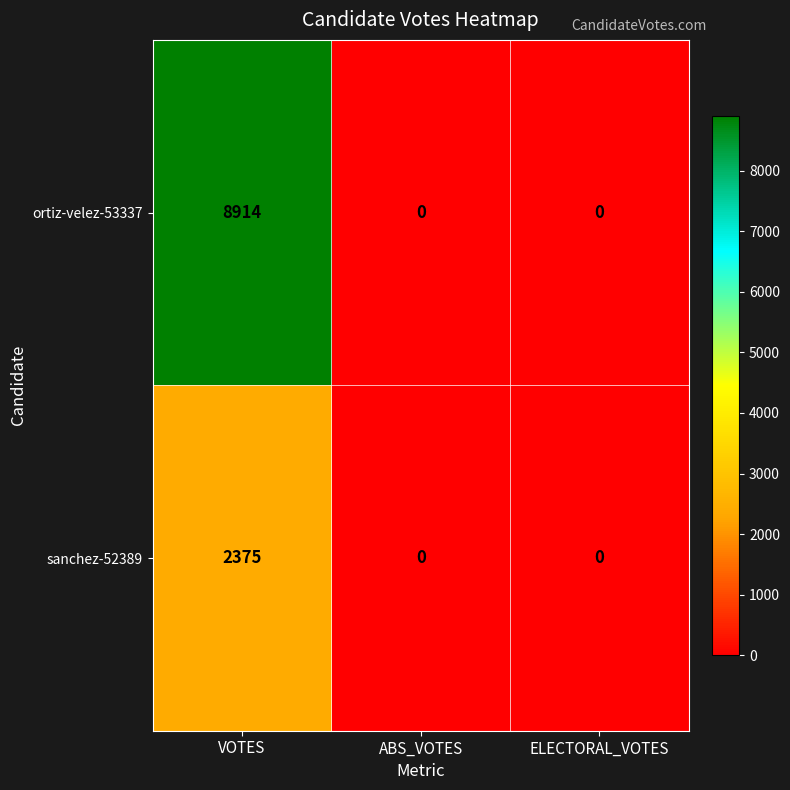

What is the difference between the maximum and minimum values in the sanchez-52389 series?

2375